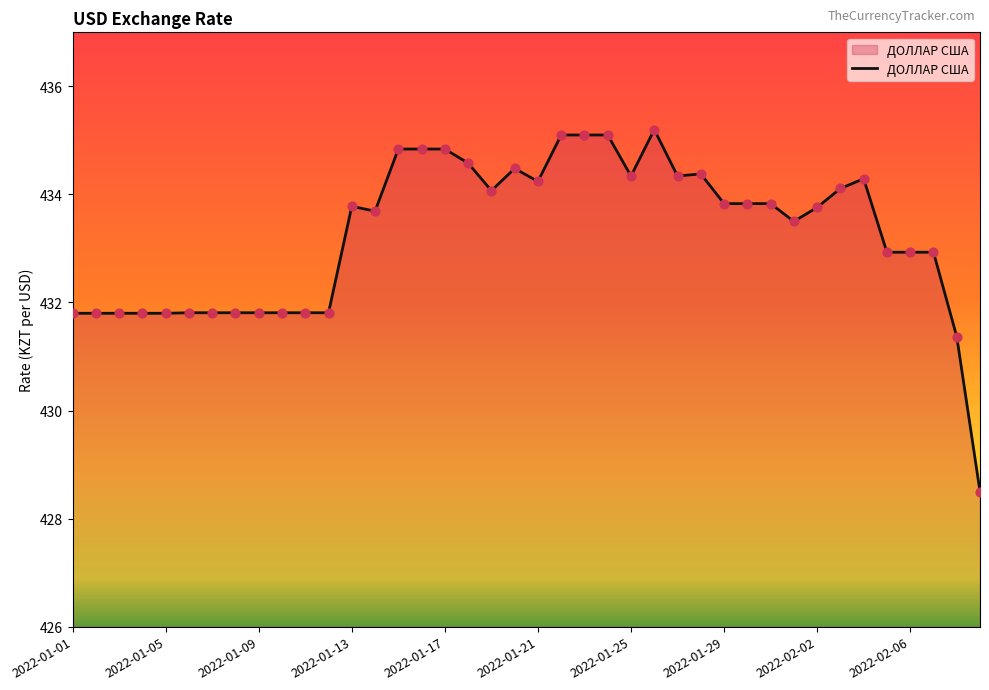

What is the minimum value shown in the chart?

428.5